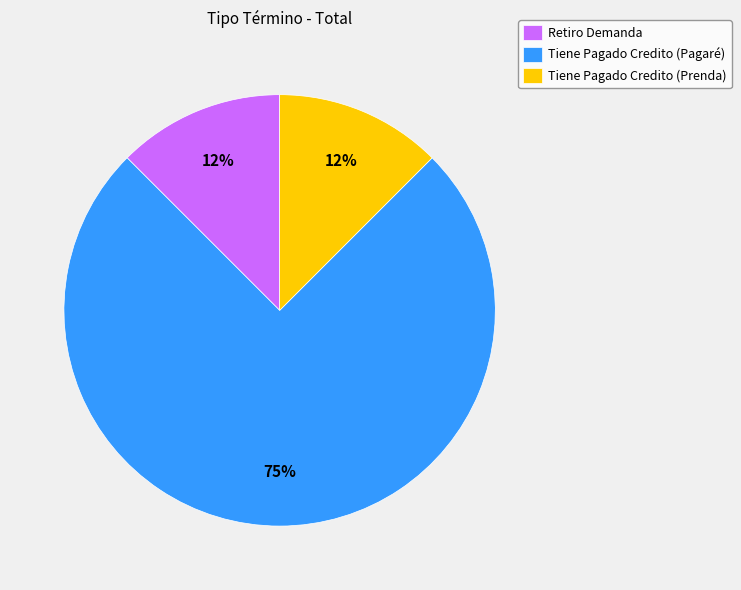

Does Tiene Pagado Credito (Pagaré) account for over 50% of the chart?

Yes